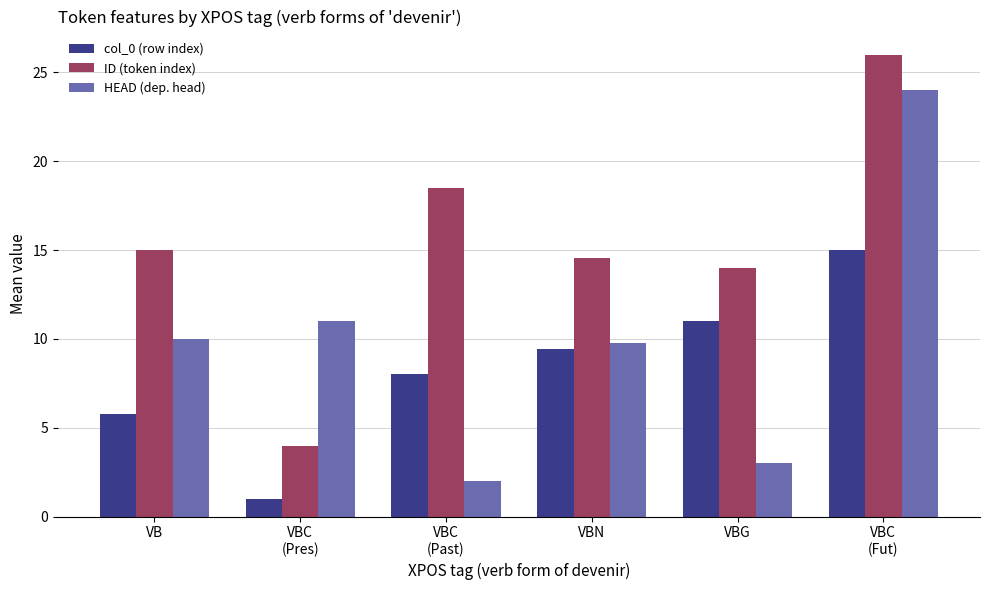

List the series in order of their peak value, highest first.

ID (token index), HEAD (dep. head), col_0 (row index)